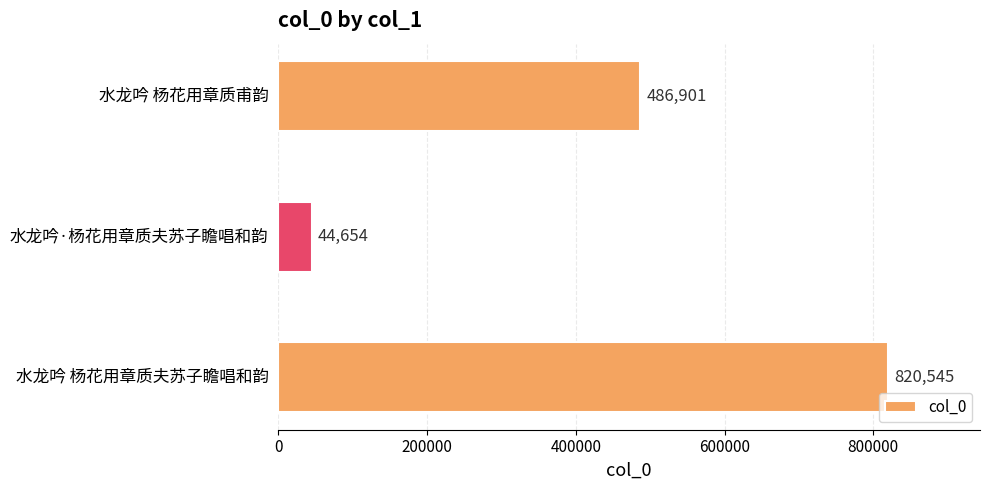

What is the change in value from 水龙吟·杨花用章质夫苏子瞻唱和韵 to 水龙吟 杨花用章质夫苏子瞻唱和韵?

+775891